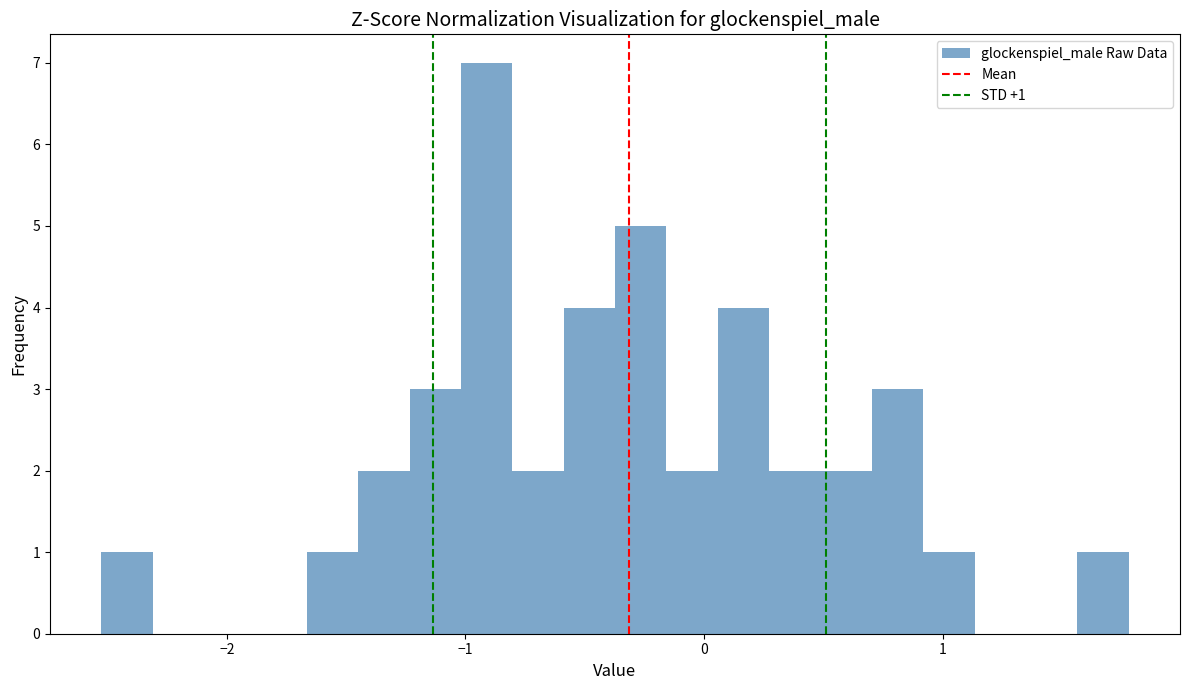

Read against the x-axis, roughly where is the centre of the tallest bar?

-0.9